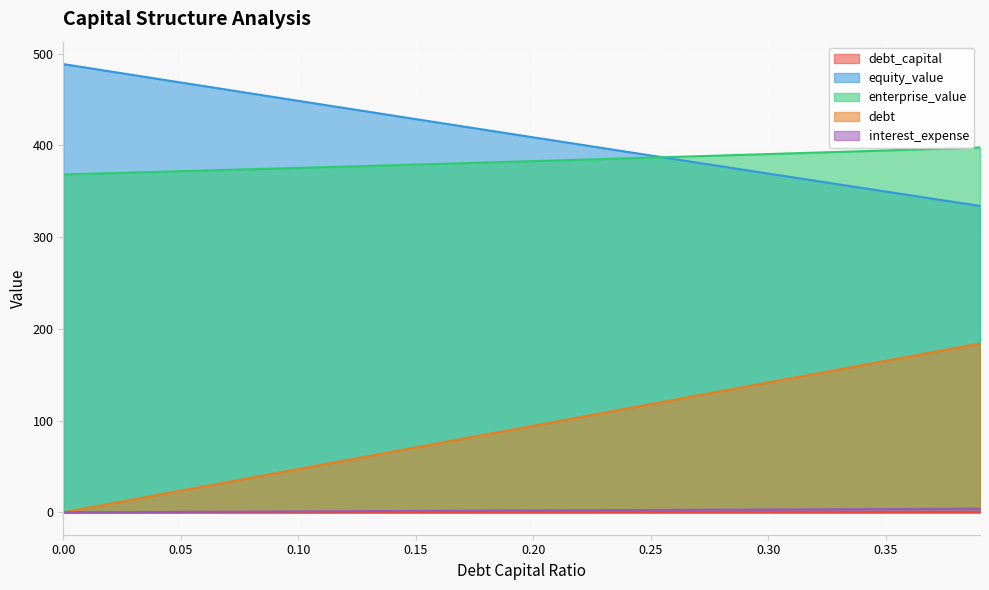

At how many categories does at least one series exceed 294?

40